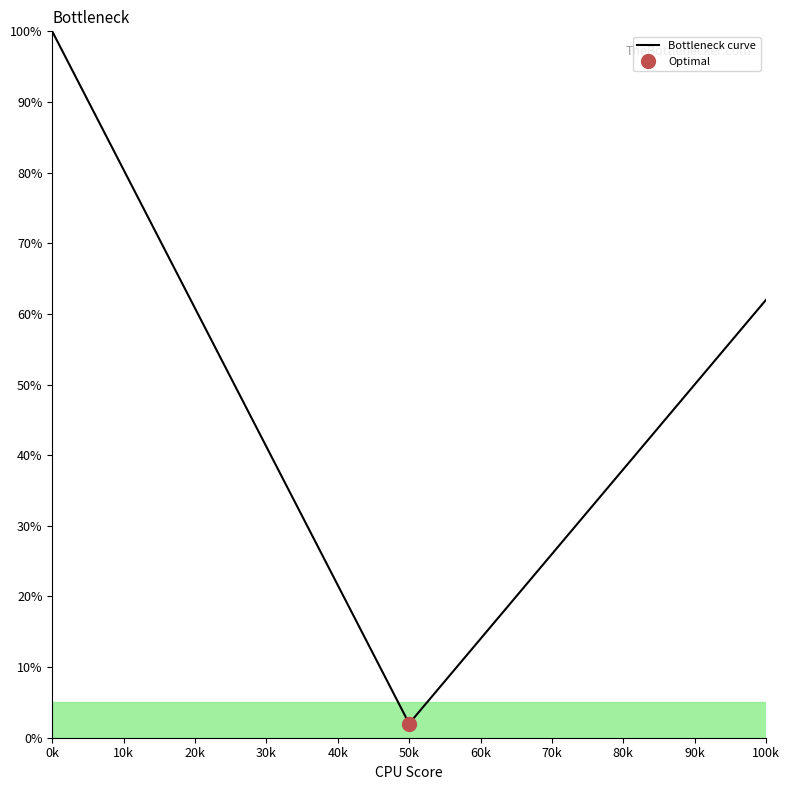

Where does the data first go above 42?

0k